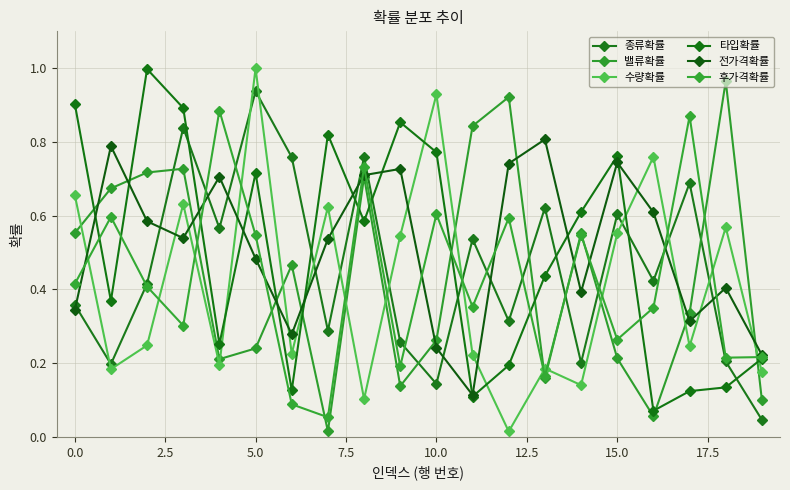

How many data points does each series have?

20